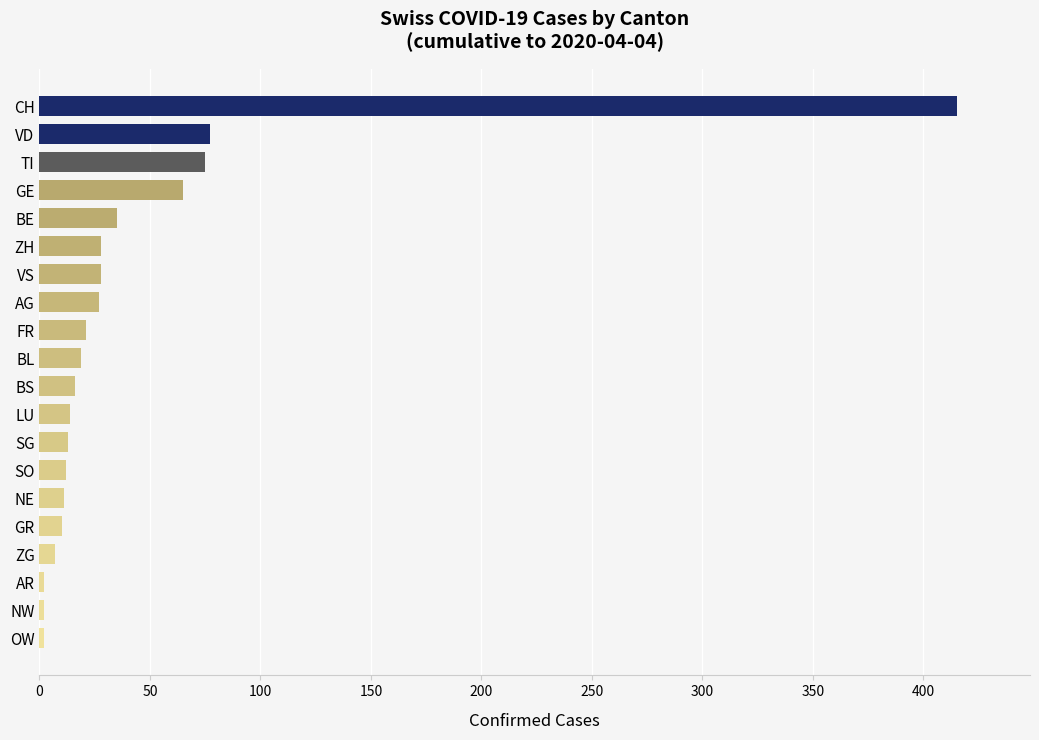

What is the greatest value displayed?

415